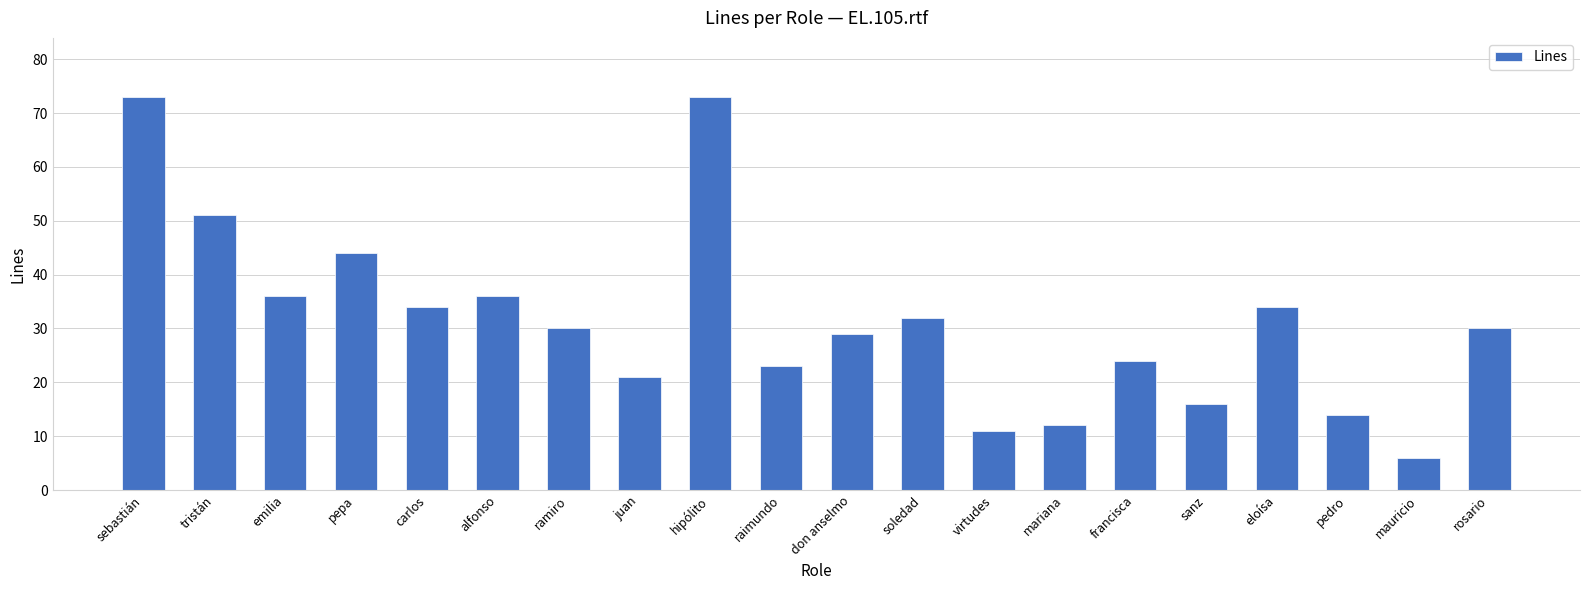

What is the difference between the second highest and second lowest values?

62